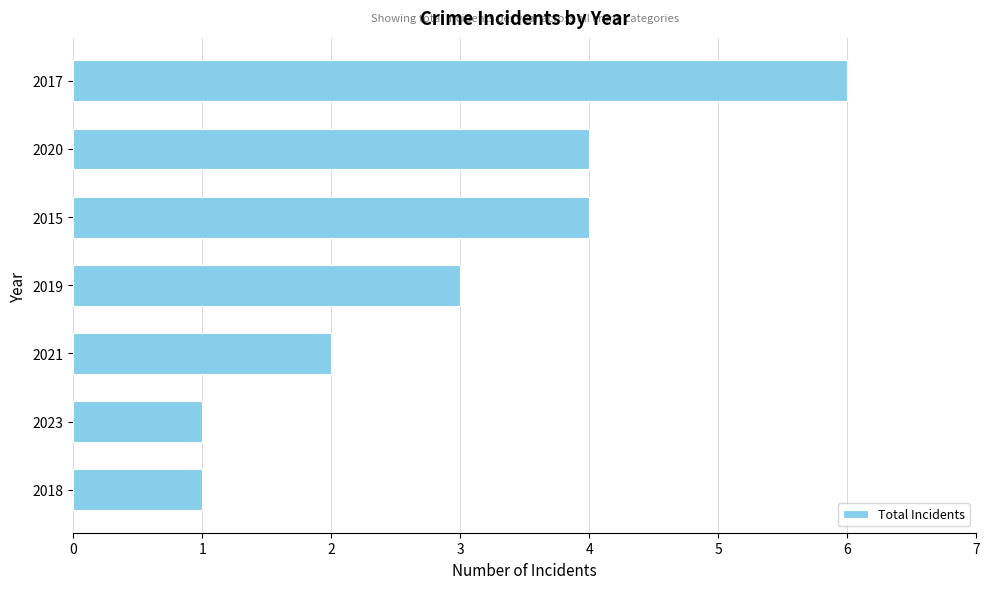

What is the difference between the second highest and second lowest values?

3